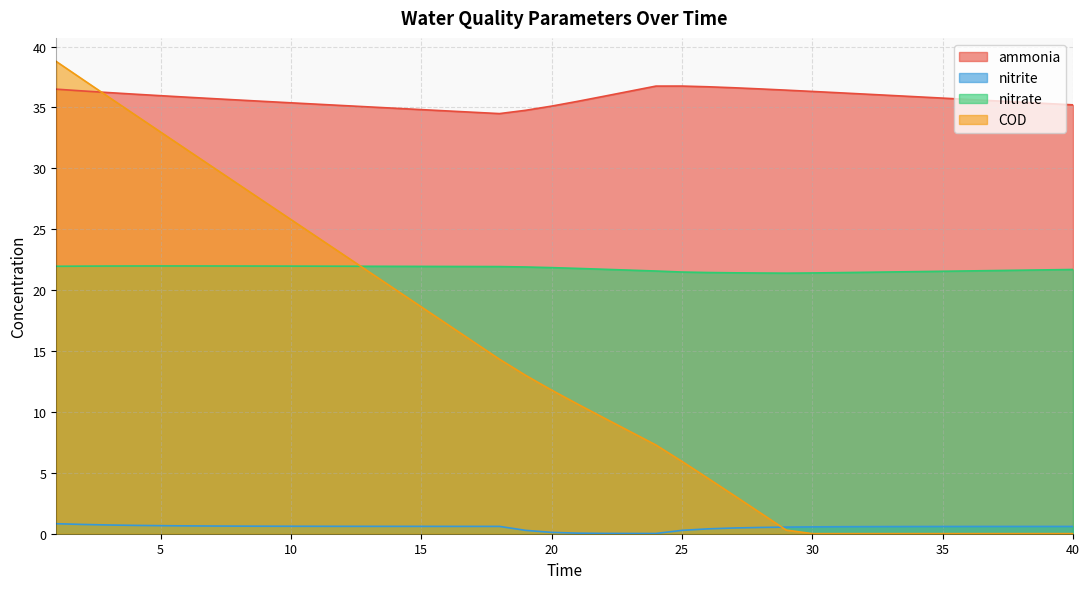

What is the value of the nitrite point at the 18th from the left?

0.6